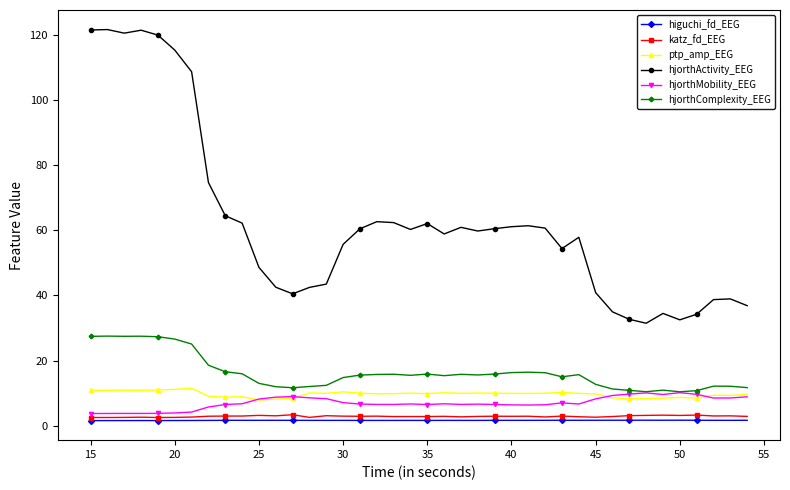

What is the value of the katz_fd_EEG point at the 18th from the left?

2.9